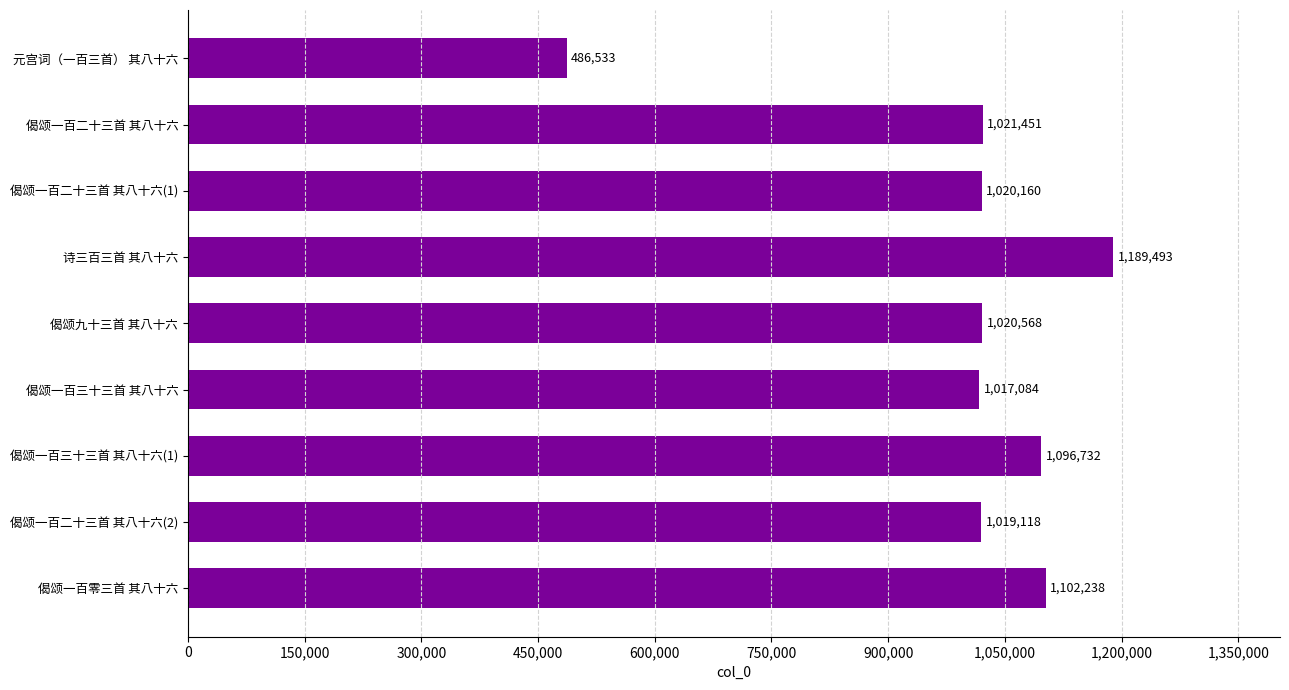

The chart shows a value of 239688 at 偈颂一百二十三首 其八十六(2). True or false?

False